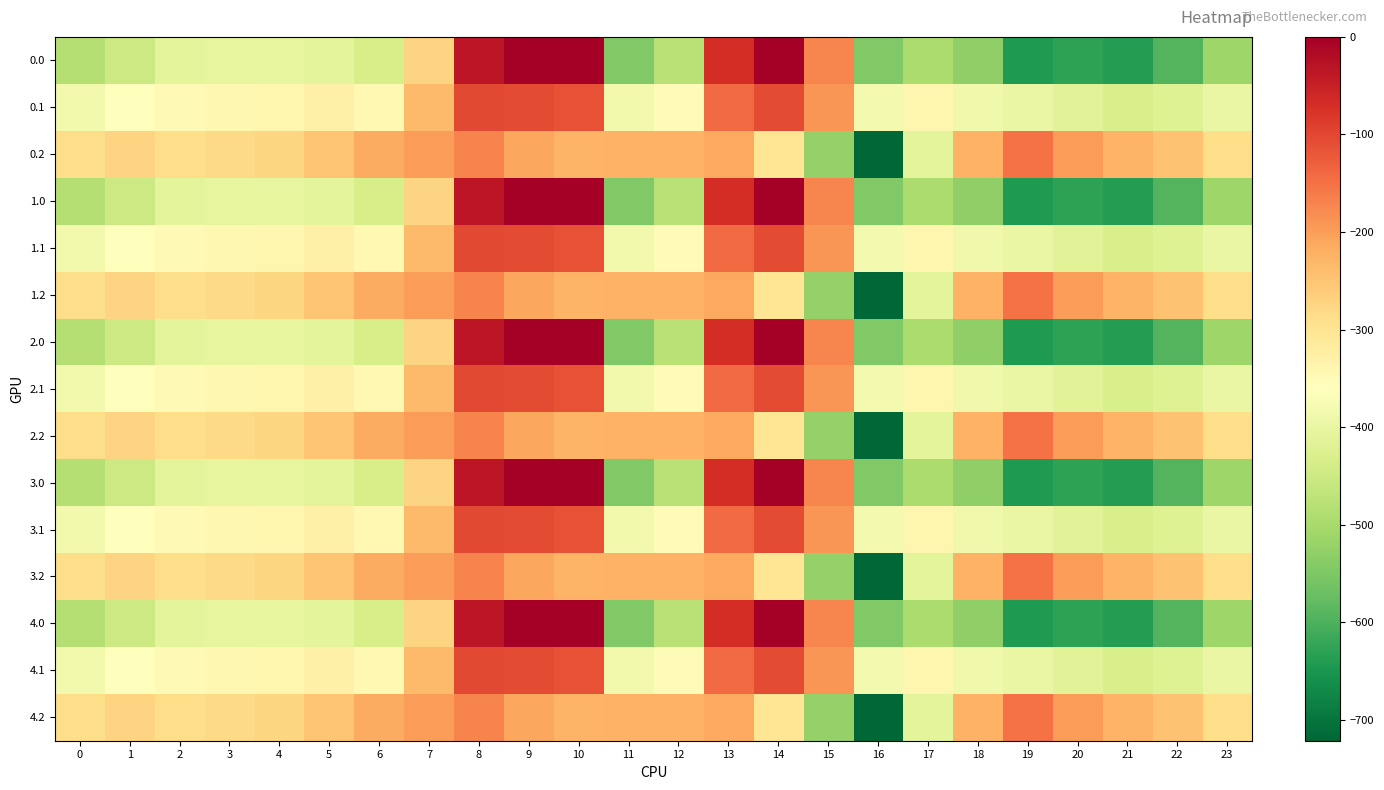

Reading right to left, extract all data points from this chart.

0.0: 23=-511.3	22=-592.3	21=-638.4	20=-629.9	19=-644.5	18=-529.6	17=-493.8	16=-545.4	15=-172.8	14=-0.3	13=-70.2	12=-477.2	11=-544.3	10=0.0	9=0.0	8=-35.0	7=-270.7	6=-435.0	5=-410.8	4=-404.9	3=-404.4	2=-410.3	1=-449.5	0=-482.0
0.1: 23=-399.4	22=-419.9	21=-432.4	20=-414.5	19=-399.7	18=-388.5	17=-340.1	16=-380.5	15=-190.4	14=-105.5	13=-141.2	12=-350.8	11=-384.7	10=-114.0	9=-104.8	8=-102.3	7=-234.9	6=-345.2	5=-329.5	4=-339.6	3=-342.7	2=-347.9	1=-361.1	0=-384.6
0.2: 23=-287.5	22=-247.4	21=-226.4	20=-199.2	19=-151.1	18=-223.1	17=-409.5	16=-721.2	15=-522.2	14=-301.9	13=-212.2	12=-224.3	11=-225.2	10=-228.0	9=-209.6	8=-169.5	7=-199.0	6=-216.4	5=-248.1	4=-274.4	3=-281.0	2=-285.5	1=-272.7	0=-287.1
1.0: 23=-511.3	22=-592.3	21=-638.4	20=-629.9	19=-644.5	18=-529.6	17=-493.8	16=-545.4	15=-172.8	14=-0.3	13=-70.2	12=-477.2	11=-544.3	10=0.0	9=0.0	8=-35.0	7=-270.7	6=-435.0	5=-410.8	4=-404.9	3=-404.4	2=-410.3	1=-449.5	0=-482.0
1.1: 23=-399.4	22=-419.9	21=-432.4	20=-414.5	19=-399.7	18=-388.5	17=-340.1	16=-380.5	15=-190.4	14=-105.5	13=-141.2	12=-350.8	11=-384.7	10=-114.0	9=-104.8	8=-102.3	7=-234.9	6=-345.2	5=-329.5	4=-339.6	3=-342.7	2=-347.9	1=-361.1	0=-384.6
1.2: 23=-287.5	22=-247.4	21=-226.4	20=-199.2	19=-151.1	18=-223.1	17=-409.5	16=-721.2	15=-522.2	14=-301.9	13=-212.2	12=-224.3	11=-225.2	10=-228.0	9=-209.6	8=-169.5	7=-199.0	6=-216.4	5=-248.1	4=-274.4	3=-281.0	2=-285.5	1=-272.7	0=-287.1
2.0: 23=-511.3	22=-592.3	21=-638.4	20=-629.9	19=-644.5	18=-529.6	17=-493.8	16=-545.4	15=-172.8	14=-0.3	13=-70.2	12=-477.2	11=-544.3	10=0.0	9=0.0	8=-35.0	7=-270.7	6=-435.0	5=-410.8	4=-404.9	3=-404.4	2=-410.3	1=-449.5	0=-482.0
2.1: 23=-399.4	22=-419.9	21=-432.4	20=-414.5	19=-399.7	18=-388.5	17=-340.1	16=-380.5	15=-190.4	14=-105.5	13=-141.2	12=-350.8	11=-384.7	10=-114.0	9=-104.8	8=-102.3	7=-234.9	6=-345.2	5=-329.5	4=-339.6	3=-342.7	2=-347.9	1=-361.1	0=-384.6
2.2: 23=-287.5	22=-247.4	21=-226.4	20=-199.2	19=-151.1	18=-223.1	17=-409.5	16=-721.2	15=-522.2	14=-301.9	13=-212.2	12=-224.3	11=-225.2	10=-228.0	9=-209.6	8=-169.5	7=-199.0	6=-216.4	5=-248.1	4=-274.4	3=-281.0	2=-285.5	1=-272.7	0=-287.1
3.0: 23=-511.3	22=-592.3	21=-638.4	20=-629.9	19=-644.5	18=-529.6	17=-493.8	16=-545.4	15=-172.8	14=-0.3	13=-70.2	12=-477.2	11=-544.3	10=0.0	9=0.0	8=-35.0	7=-270.7	6=-435.0	5=-410.8	4=-404.9	3=-404.4	2=-410.3	1=-449.5	0=-482.0
3.1: 23=-399.4	22=-419.9	21=-432.4	20=-414.5	19=-399.7	18=-388.5	17=-340.1	16=-380.5	15=-190.4	14=-105.5	13=-141.2	12=-350.8	11=-384.7	10=-114.0	9=-104.8	8=-102.3	7=-234.9	6=-345.2	5=-329.5	4=-339.6	3=-342.7	2=-347.9	1=-361.1	0=-384.6
3.2: 23=-287.5	22=-247.4	21=-226.4	20=-199.2	19=-151.1	18=-223.1	17=-409.5	16=-721.2	15=-522.2	14=-301.9	13=-212.2	12=-224.3	11=-225.2	10=-228.0	9=-209.6	8=-169.5	7=-199.0	6=-216.4	5=-248.1	4=-274.4	3=-281.0	2=-285.5	1=-272.7	0=-287.1
4.0: 23=-511.3	22=-592.3	21=-638.4	20=-629.9	19=-644.5	18=-529.6	17=-493.8	16=-545.4	15=-172.8	14=-0.3	13=-70.2	12=-477.2	11=-544.3	10=0.0	9=0.0	8=-35.0	7=-270.7	6=-435.0	5=-410.8	4=-404.9	3=-404.4	2=-410.3	1=-449.5	0=-482.0
4.1: 23=-399.4	22=-419.9	21=-432.4	20=-414.5	19=-399.7	18=-388.5	17=-340.1	16=-380.5	15=-190.4	14=-105.5	13=-141.2	12=-350.8	11=-384.7	10=-114.0	9=-104.8	8=-102.3	7=-234.9	6=-345.2	5=-329.5	4=-339.6	3=-342.7	2=-347.9	1=-361.1	0=-384.6
4.2: 23=-287.5	22=-247.4	21=-226.4	20=-199.2	19=-151.1	18=-223.1	17=-409.5	16=-721.2	15=-522.2	14=-301.9	13=-212.2	12=-224.3	11=-225.2	10=-228.0	9=-209.6	8=-169.5	7=-199.0	6=-216.4	5=-248.1	4=-274.4	3=-281.0	2=-285.5	1=-272.7	0=-287.1